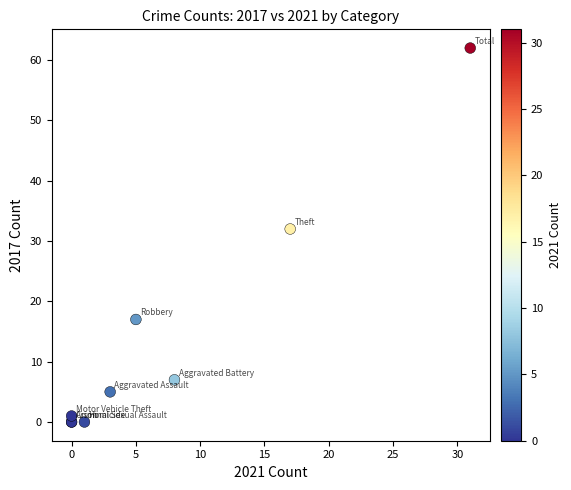

What Y value in the scatter plot is closest to 31?

32